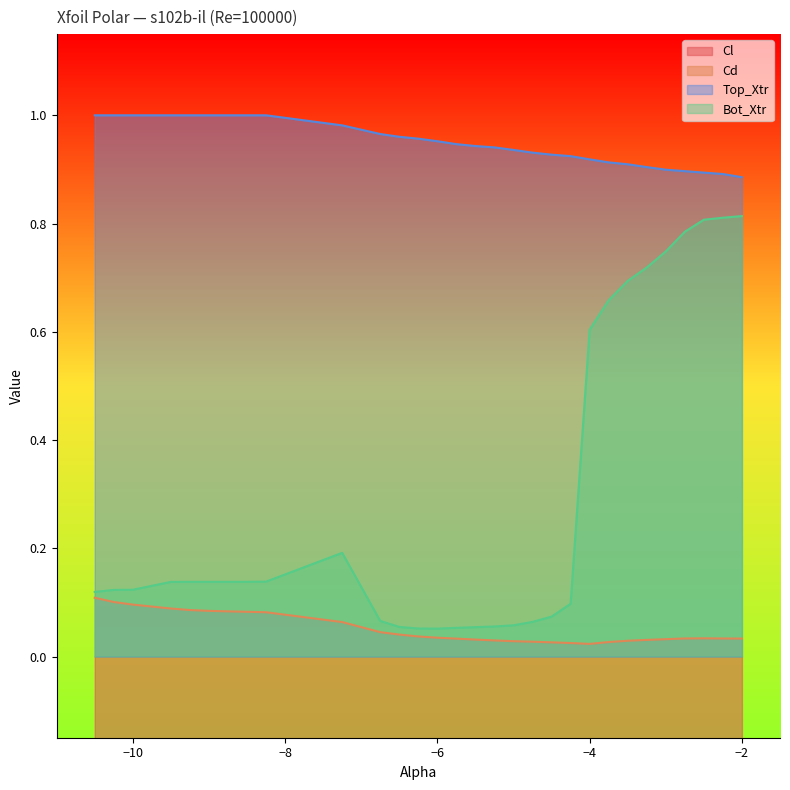

What are all the series names shown in the legend?

Cl, Cd, Top_Xtr, Bot_Xtr